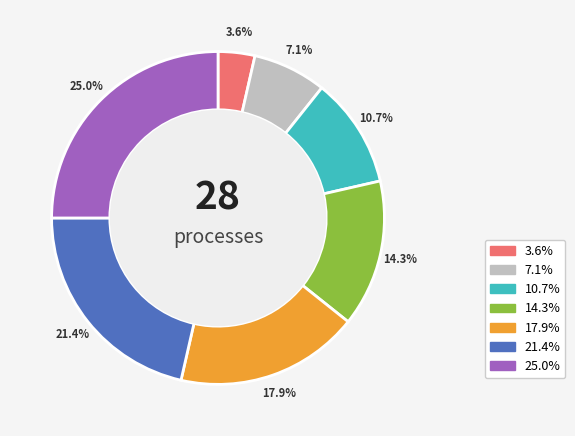

To the nearest percent, what is the average slice percentage?

14%